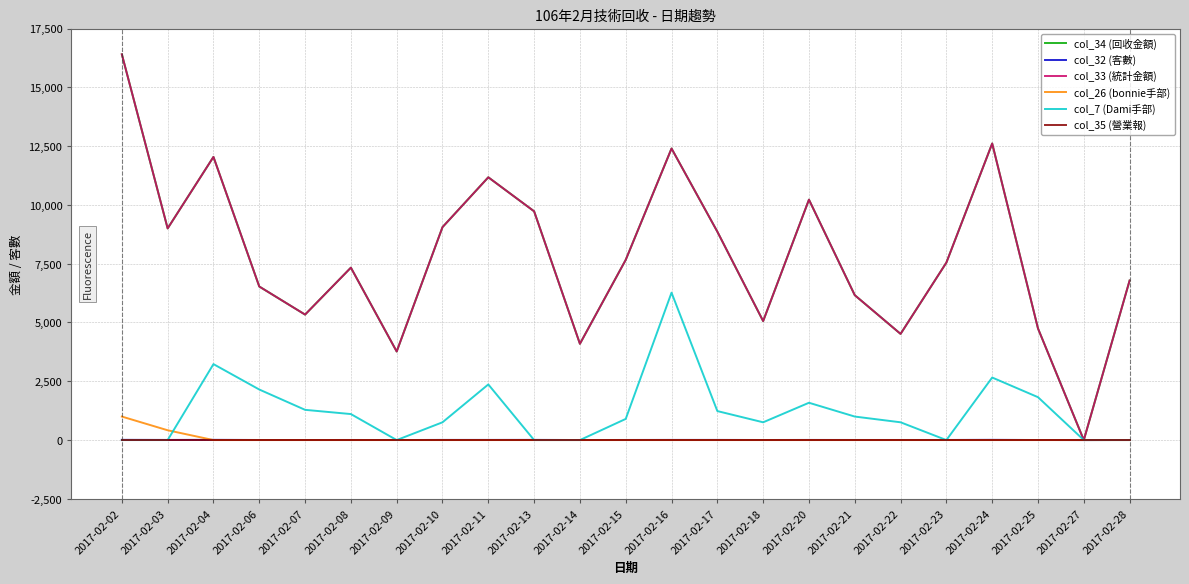

At 2017-02-20, list the series in order from smallest to largest.

col_26 (bonnie手部), col_35 (營業報), col_32 (客數), col_7 (Dami手部), col_34 (回收金額), col_33 (統計金額)